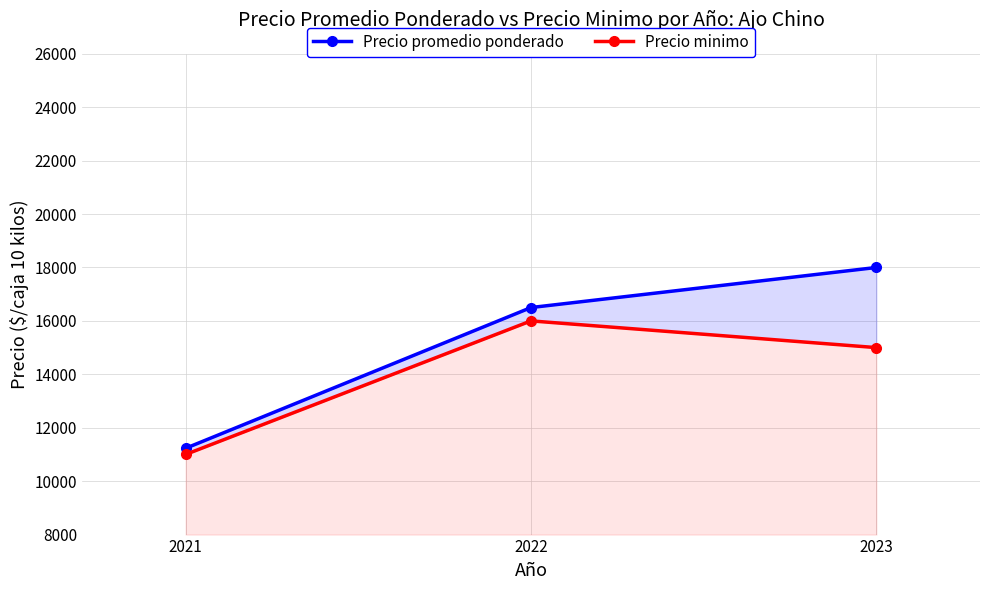

Which has a higher value, 2021 or 2023?

2023